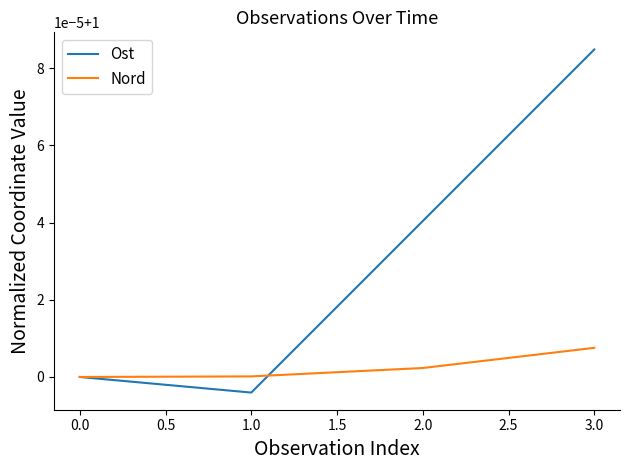

Which series has the widest spread of values?

Ost